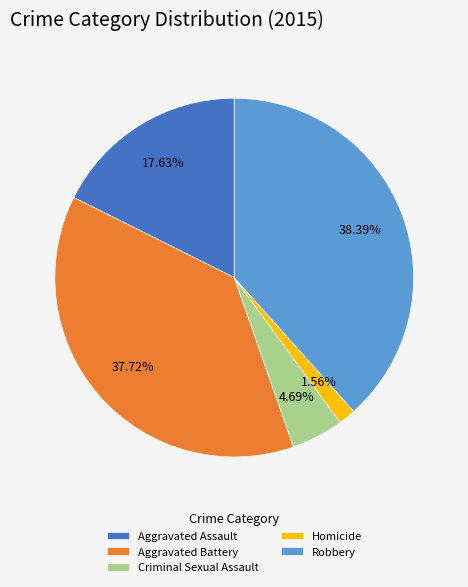

How many slices are in this pie chart?

5